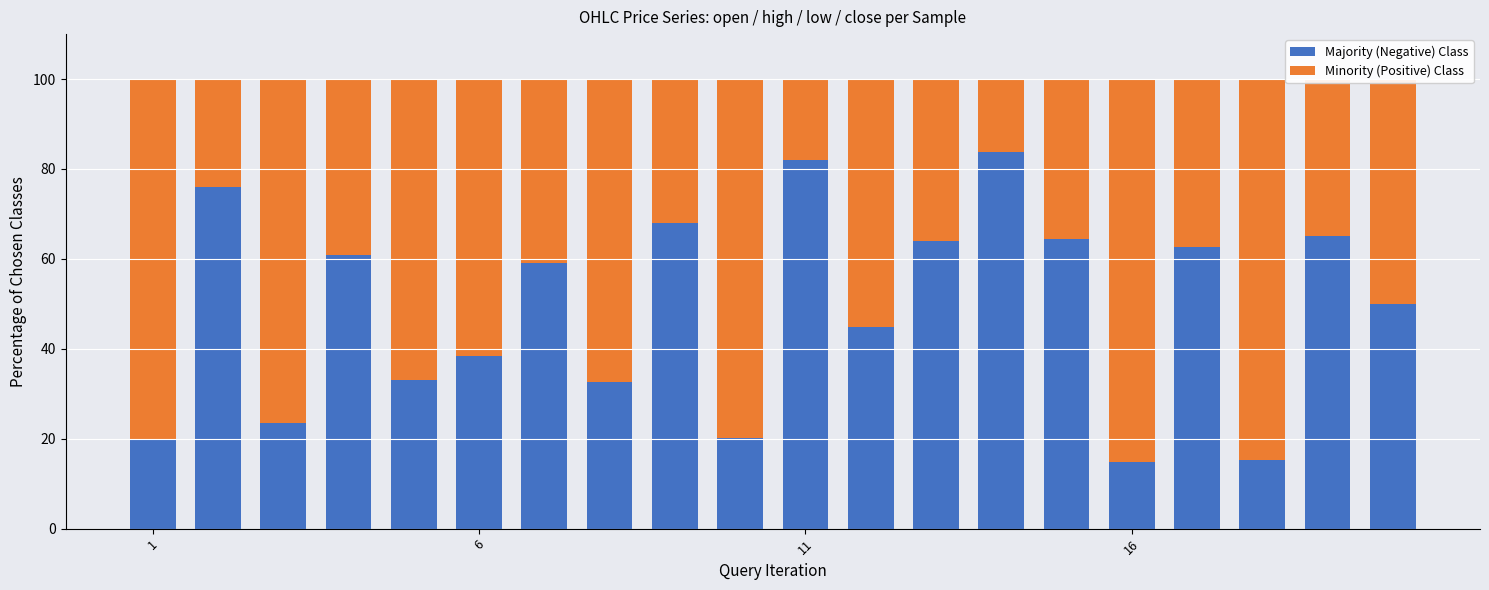

What is the sum of all Majority (Negative) Class values?

978.0